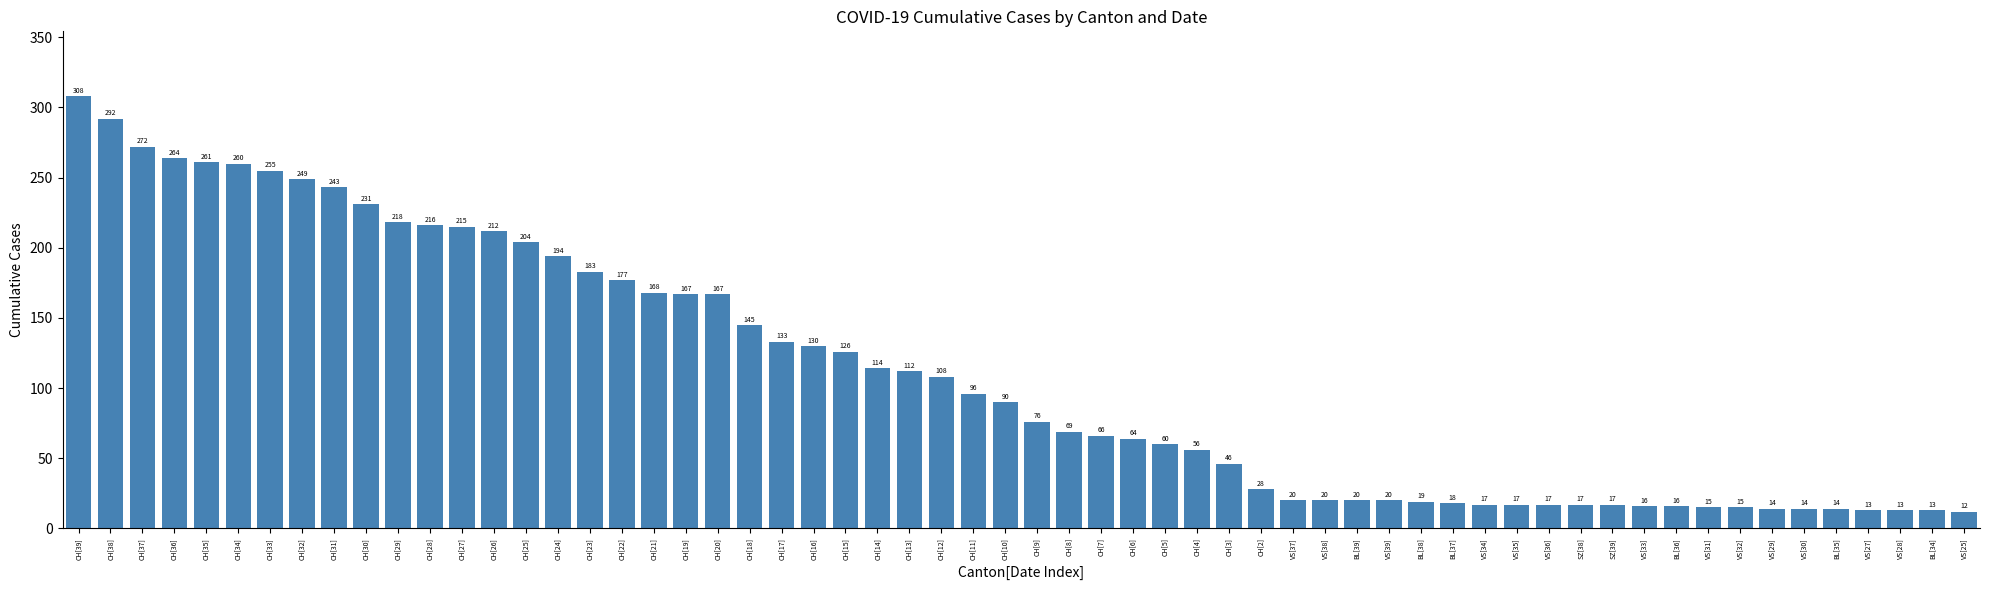

How many bars are there in total?

60